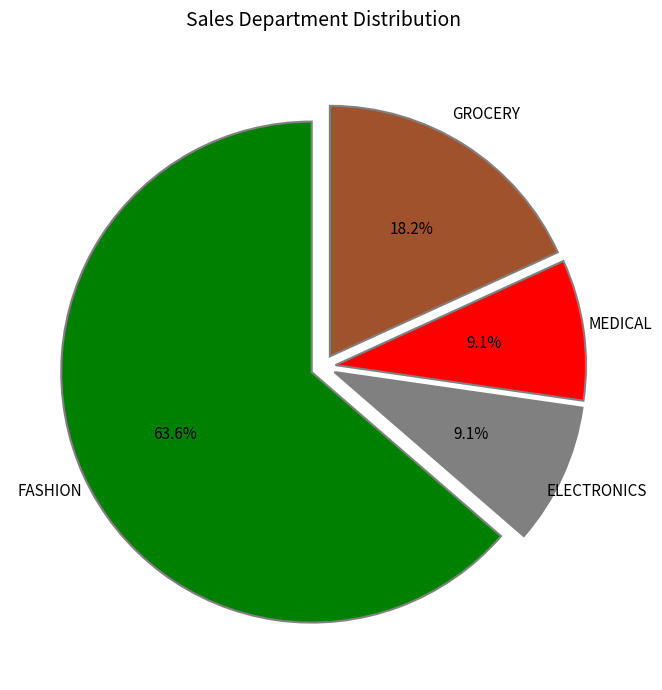

Which has a higher value, FASHION or GROCERY?

FASHION